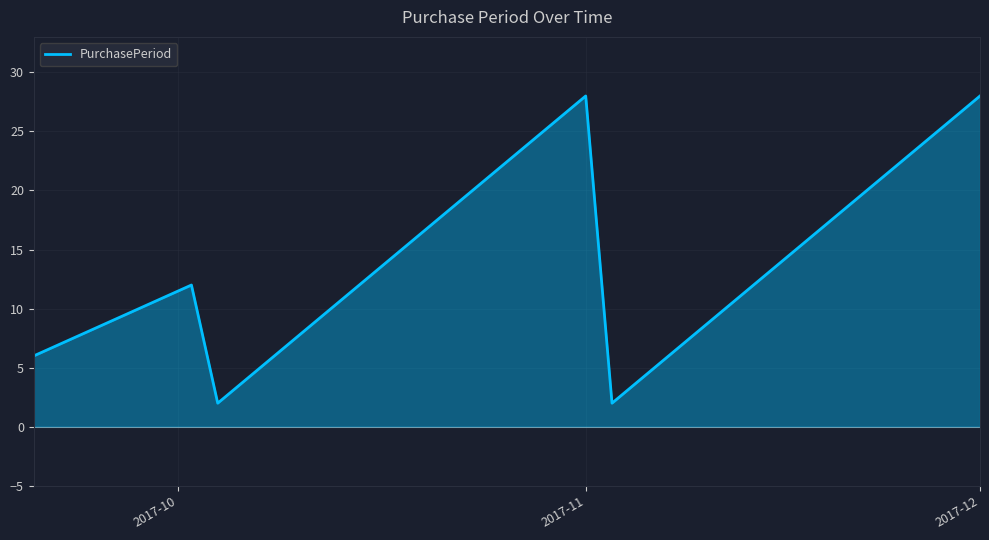

What is the average value?

13